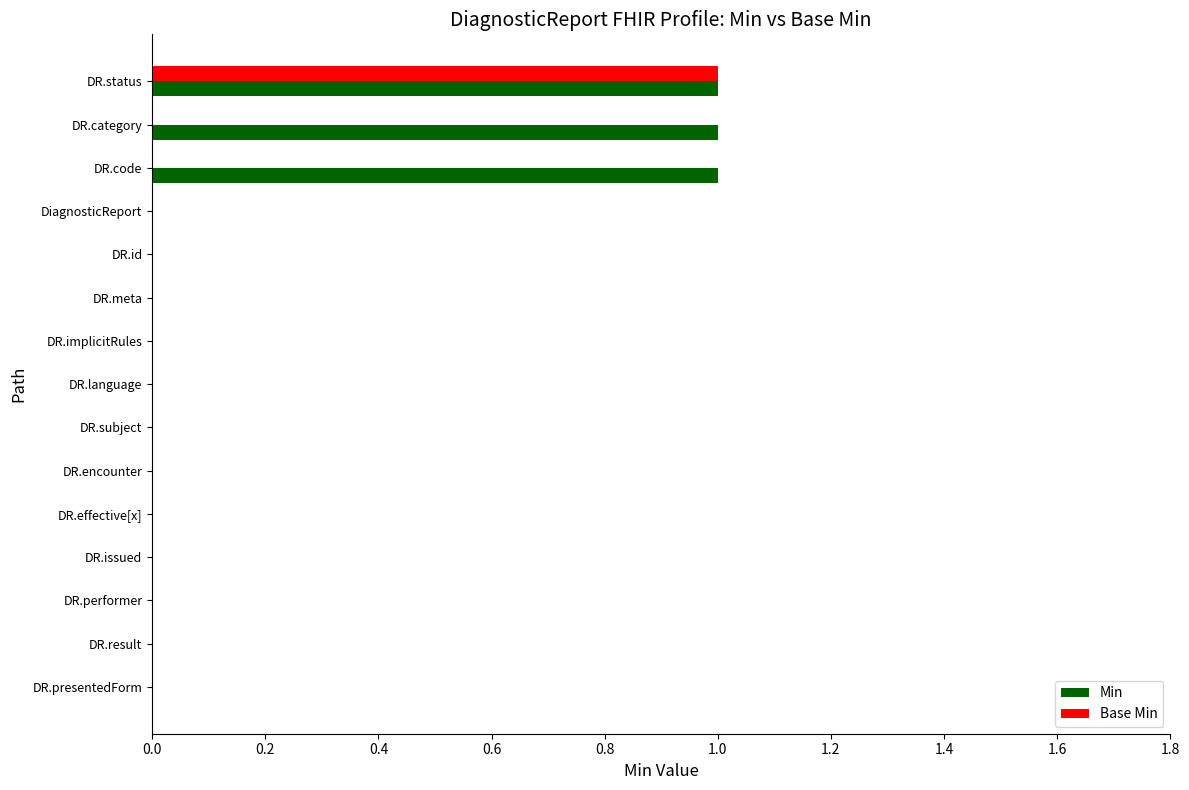

Which series has the largest total across all categories?

Min